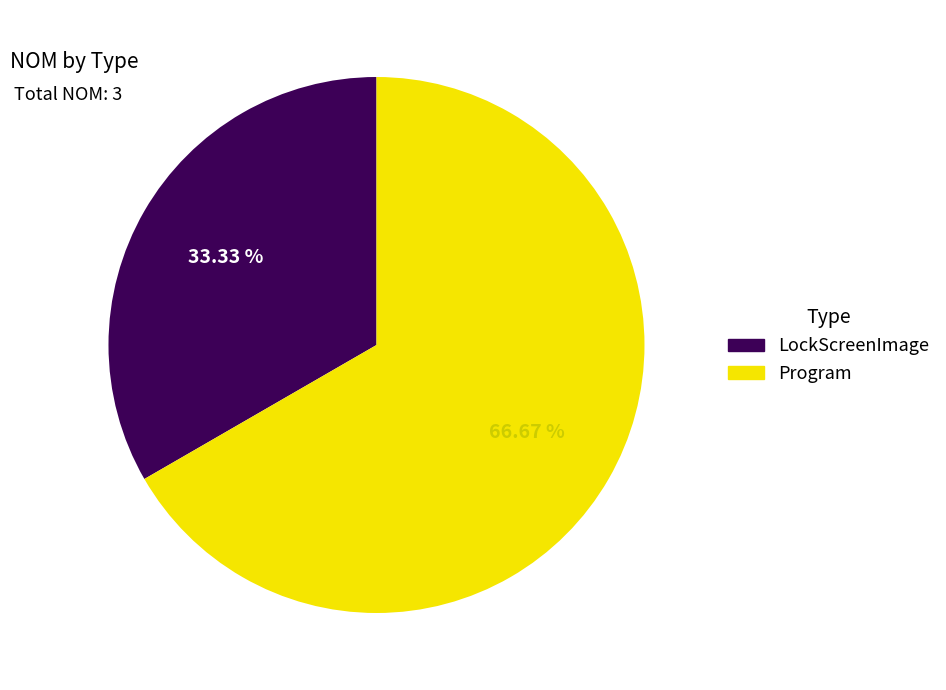

The LockScreenImage slice represents 33% of the pie. True or false?

True